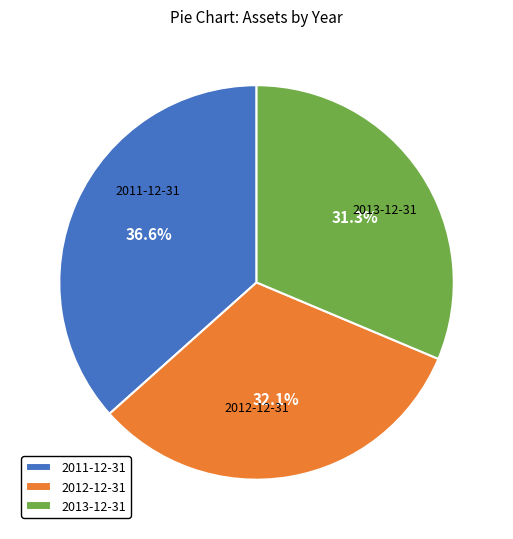

Between 2013-12-31 and 2012-12-31, which is larger?

2012-12-31